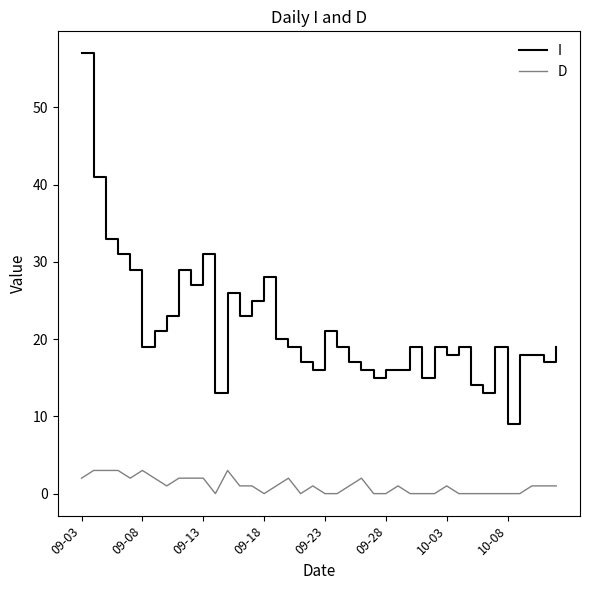

What is the greatest value displayed?

57